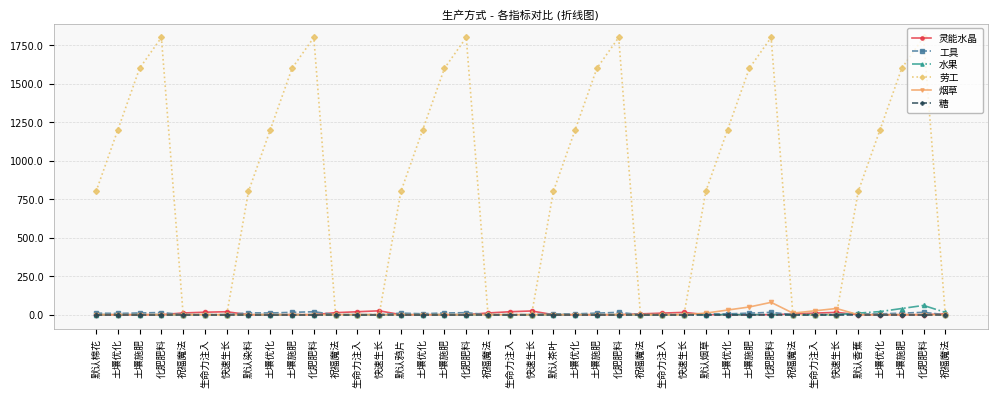

Reading left to right, transcribe all the data shown in this chart.

灵能水晶: 默认棉花=0	土壤优化=0	土壤施肥=0	化肥肥料=0	祝福魔法=11	生命力注入=16	快速生长=19	默认染料=0	土壤优化=0	土壤施肥=0	化肥肥料=0	祝福魔法=13	生命力注入=19	快速生长=25	默认鸦片=0	土壤优化=0	土壤施肥=0	化肥肥料=0	祝福魔法=11	生命力注入=19	快速生长=24	默认茶叶=0	土壤优化=0	土壤施肥=0	化肥肥料=0	祝福魔法=5	生命力注入=10	快速生长=15	默认烟草=0	土壤优化=0	土壤施肥=0	化肥肥料=0	祝福魔法=4	生命力注入=10	快速生长=15	默认香蕉=0	土壤优化=0	土壤施肥=0	化肥肥料=0	祝福魔法=5
工具: 默认棉花=10	土壤优化=8	土壤施肥=11	化肥肥料=14	祝福魔法=0	生命力注入=0	快速生长=0	默认染料=12	土壤优化=11	土壤施肥=15	化肥肥料=19	祝福魔法=0	生命力注入=0	快速生长=0	默认鸦片=10	土壤优化=6	土壤施肥=11	化肥肥料=13	祝福魔法=0	生命力注入=0	快速生长=0	默认茶叶=5	土壤优化=5	土壤施肥=10	化肥肥料=15	祝福魔法=0	生命力注入=0	快速生长=0	默认烟草=5	土壤优化=5	土壤施肥=10	化肥肥料=15	祝福魔法=0	生命力注入=0	快速生长=0	默认香蕉=5	土壤优化=5	土壤施肥=10	化肥肥料=15	祝福魔法=0
水果: 默认棉花=0	土壤优化=0	土壤施肥=0	化肥肥料=0	祝福魔法=0	生命力注入=0	快速生长=0	默认染料=0	土壤优化=0	土壤施肥=0	化肥肥料=0	祝福魔法=0	生命力注入=0	快速生长=0	默认鸦片=0	土壤优化=0	土壤施肥=0	化肥肥料=0	祝福魔法=0	生命力注入=0	快速生长=0	默认茶叶=0	土壤优化=0	土壤施肥=0	化肥肥料=0	祝福魔法=0	生命力注入=0	快速生长=0	默认烟草=0	土壤优化=0	土壤施肥=0	化肥肥料=0	祝福魔法=0	生命力注入=0	快速生长=0	默认香蕉=10	土壤优化=20	土壤施肥=40	化肥肥料=60	祝福魔法=15
劳工: 默认棉花=800	土壤优化=1200	土壤施肥=1600	化肥肥料=1800	祝福魔法=0	生命力注入=0	快速生长=0	默认染料=800	土壤优化=1200	土壤施肥=1600	化肥肥料=1800	祝福魔法=0	生命力注入=0	快速生长=0	默认鸦片=800	土壤优化=1200	土壤施肥=1600	化肥肥料=1800	祝福魔法=0	生命力注入=0	快速生长=0	默认茶叶=800	土壤优化=1200	土壤施肥=1600	化肥肥料=1800	祝福魔法=0	生命力注入=0	快速生长=0	默认烟草=800	土壤优化=1200	土壤施肥=1600	化肥肥料=1800	祝福魔法=0	生命力注入=0	快速生长=0	默认香蕉=800	土壤优化=1200	土壤施肥=1600	化肥肥料=1800	祝福魔法=0
烟草: 默认棉花=0	土壤优化=0	土壤施肥=0	化肥肥料=0	祝福魔法=0	生命力注入=0	快速生长=0	默认染料=0	土壤优化=0	土壤施肥=0	化肥肥料=0	祝福魔法=0	生命力注入=0	快速生长=0	默认鸦片=0	土壤优化=0	土壤施肥=0	化肥肥料=0	祝福魔法=0	生命力注入=0	快速生长=0	默认茶叶=0	土壤优化=0	土壤施肥=0	化肥肥料=0	祝福魔法=0	生命力注入=0	快速生长=0	默认烟草=10	土壤优化=30	土壤施肥=50	化肥肥料=80	祝福魔法=10	生命力注入=25	快速生长=40	默认香蕉=0	土壤优化=0	土壤施肥=0	化肥肥料=0	祝福魔法=0
糖: 默认棉花=0	土壤优化=0	土壤施肥=0	化肥肥料=0	祝福魔法=0	生命力注入=0	快速生长=0	默认染料=0	土壤优化=0	土壤施肥=0	化肥肥料=0	祝福魔法=0	生命力注入=0	快速生长=0	默认鸦片=0	土壤优化=0	土壤施肥=0	化肥肥料=0	祝福魔法=0	生命力注入=0	快速生长=0	默认茶叶=0	土壤优化=0	土壤施肥=0	化肥肥料=0	祝福魔法=0	生命力注入=0	快速生长=0	默认烟草=0	土壤优化=0	土壤施肥=0	化肥肥料=0	祝福魔法=0	生命力注入=0	快速生长=0	默认香蕉=0	土壤优化=0	土壤施肥=0	化肥肥料=0	祝福魔法=0